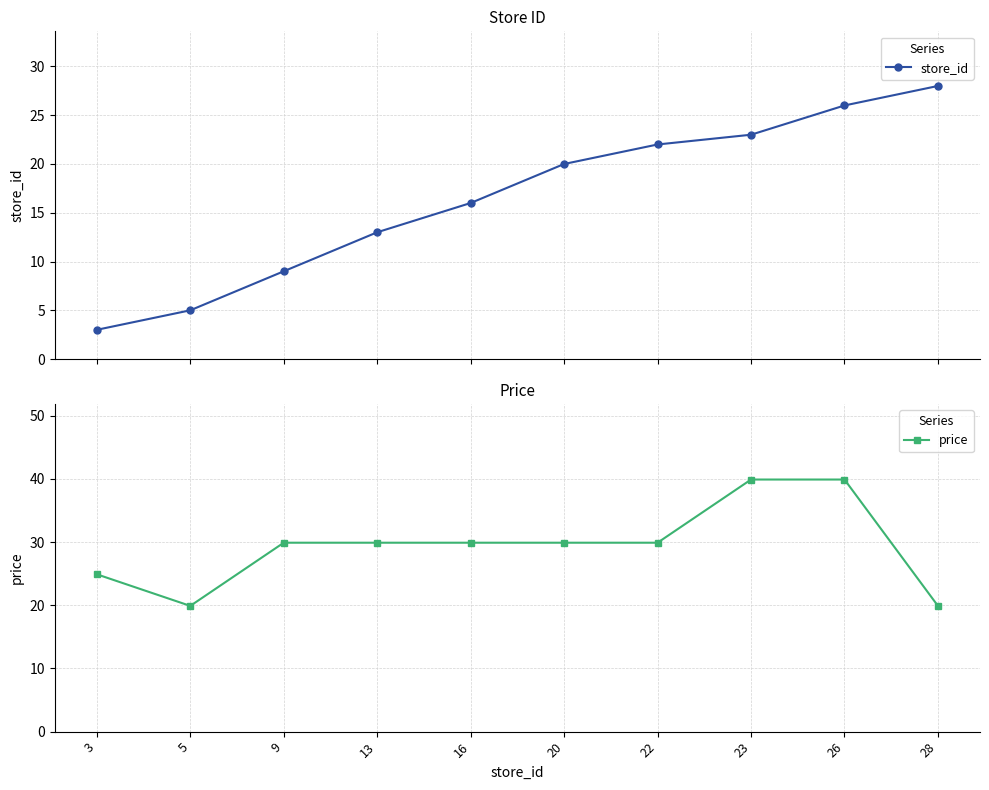

What is the value of the price point at the 2nd from the left?

19.9